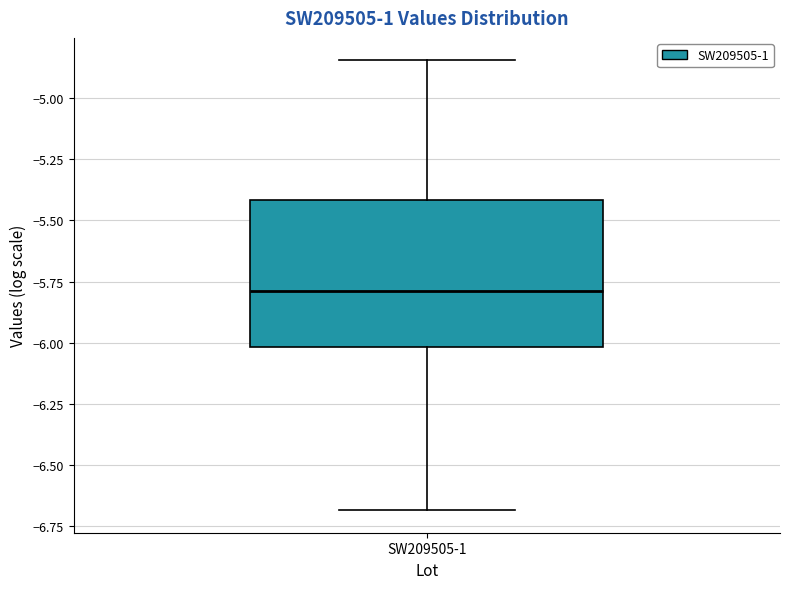

Read this box plot against the y-axis: the position of the median line, the range covered by the box, and the ends of both whiskers. The values are not printed on the chart, so give them approximately, as read against the axis.

median -5.80, box -6.00 to -5.40, whiskers -6.70 to -4.85